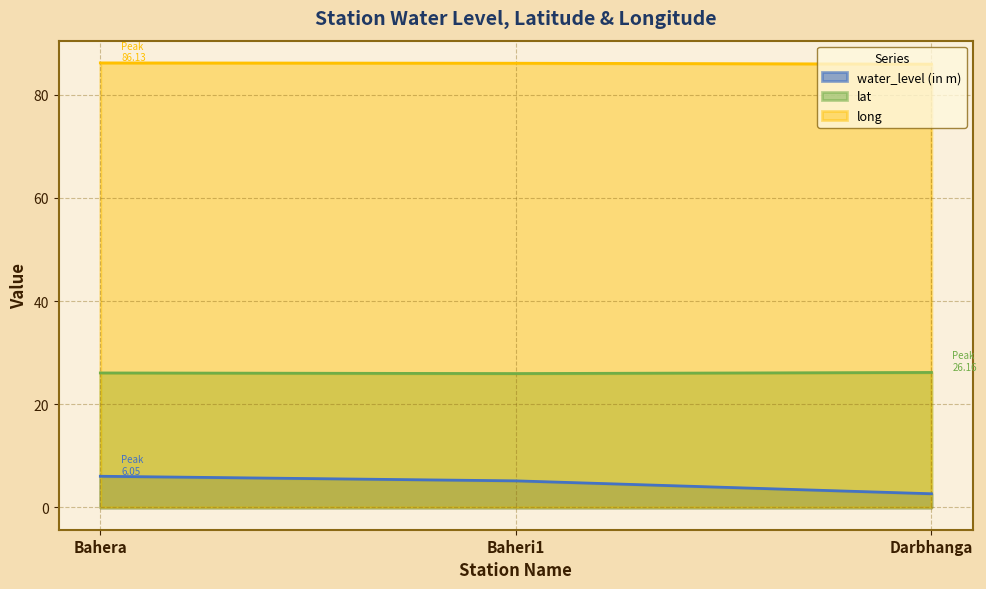

Between Baheri1 and Darbhanga, which is larger?

Baheri1